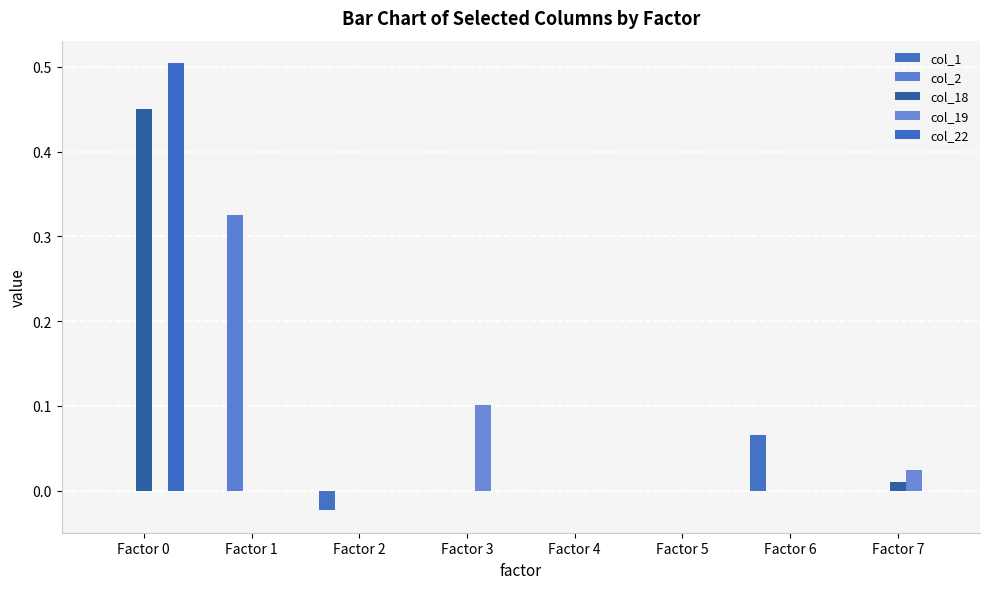

Which series has the widest spread of values?

col_22